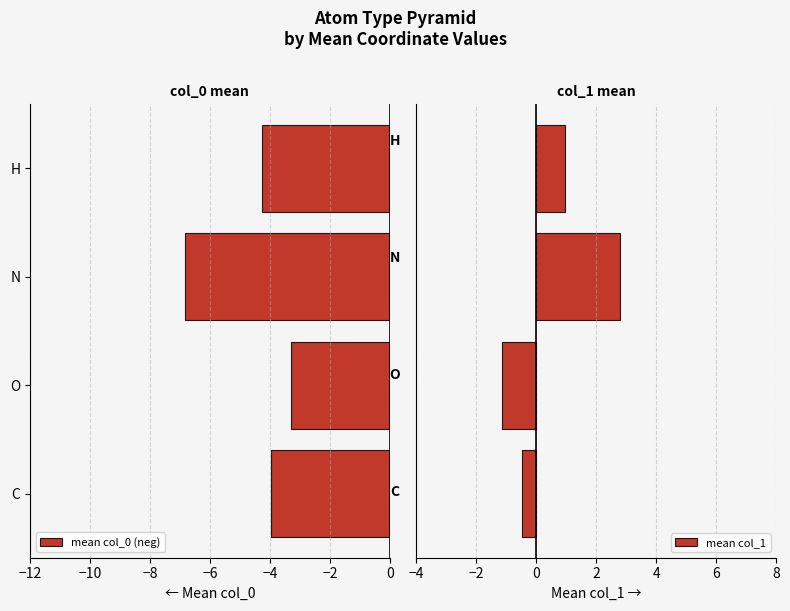

How many bars are there in total?

8